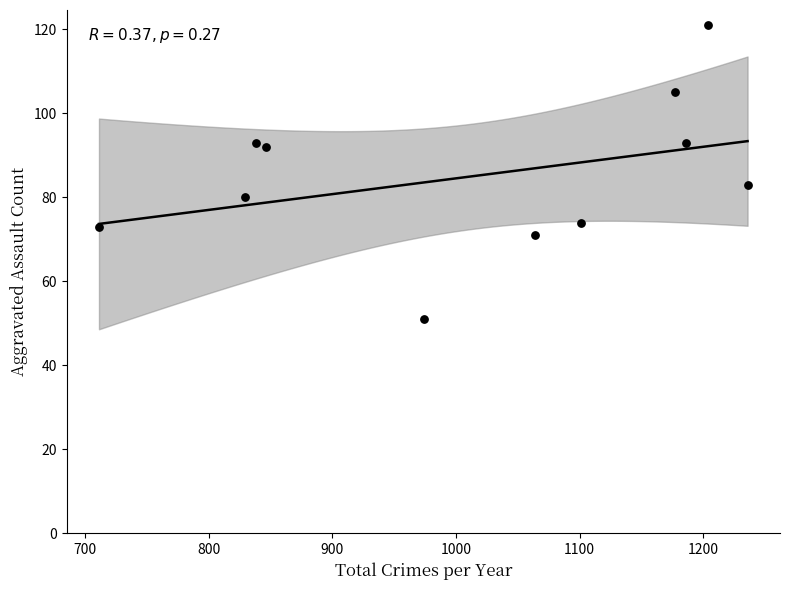

What Y value in the scatter plot is closest to 86?

83